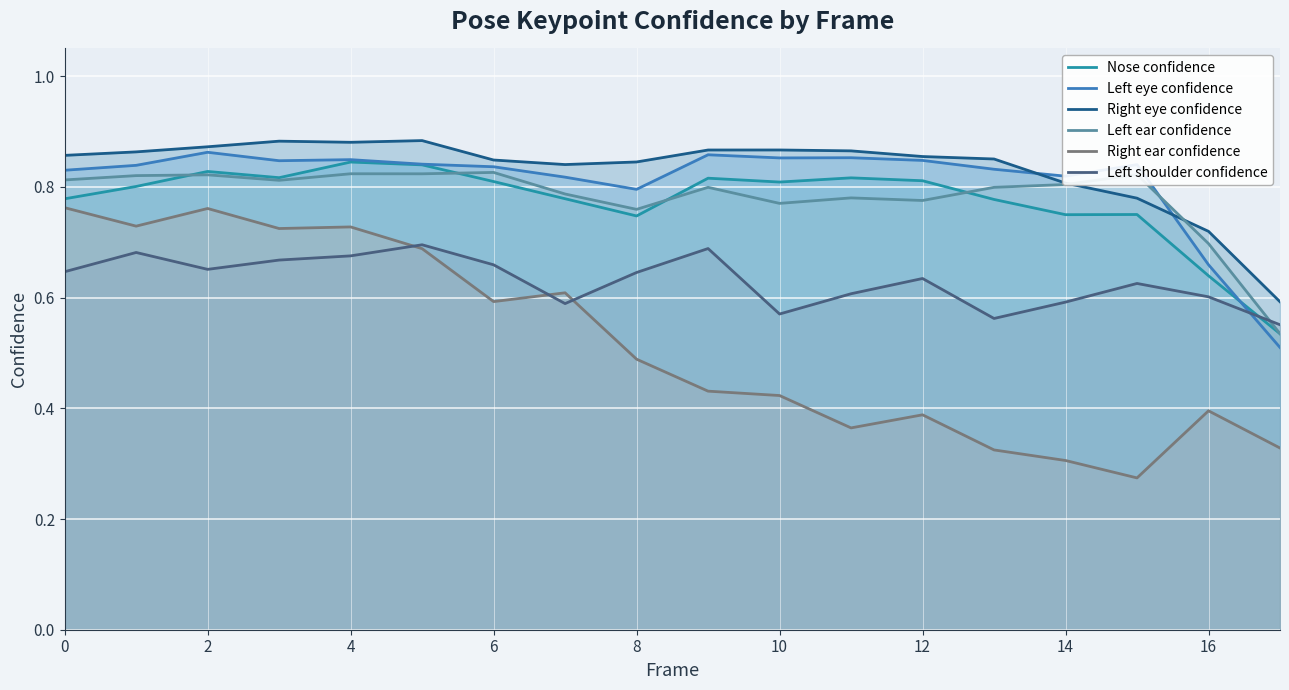

Which series changed the most between 10 and 13?

Right ear confidence